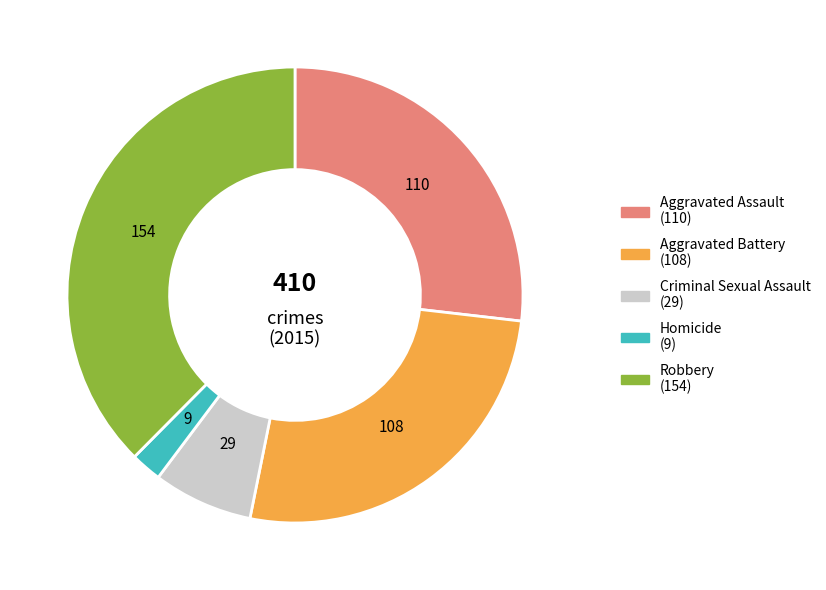

Which category has the smallest portion of the pie?

Homicide